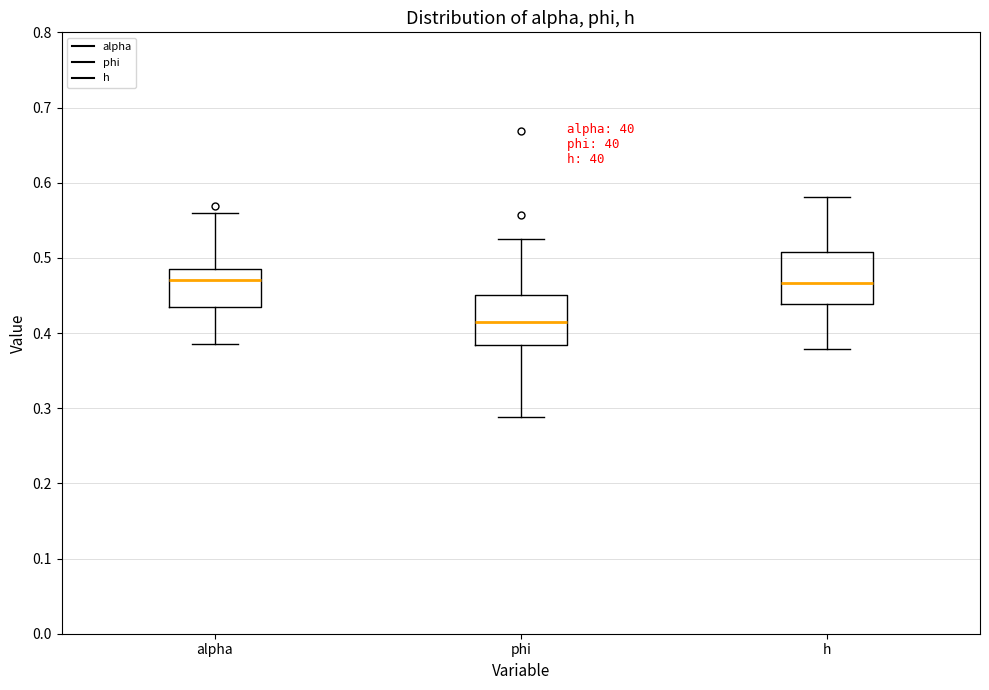

Reading left to right, transcribe this box plot: for each box, give where its median line is, the range the box spans, and where its two whiskers end, as read against the y-axis. The values are not printed on the chart, so give them approximately, as read against the axis.

alpha: median 0.47, box 0.43 to 0.49, whiskers 0.38 to 0.56
phi: median 0.42, box 0.38 to 0.45, whiskers 0.29 to 0.53
h: median 0.47, box 0.44 to 0.51, whiskers 0.38 to 0.58